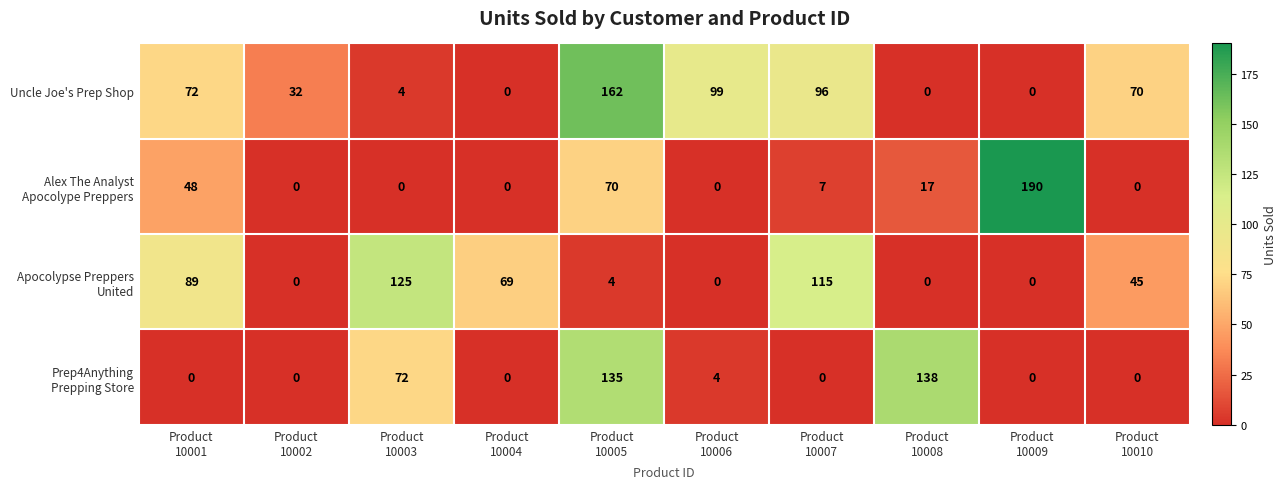

Which series has the largest total across all categories?

Uncle Joe's Prep Shop